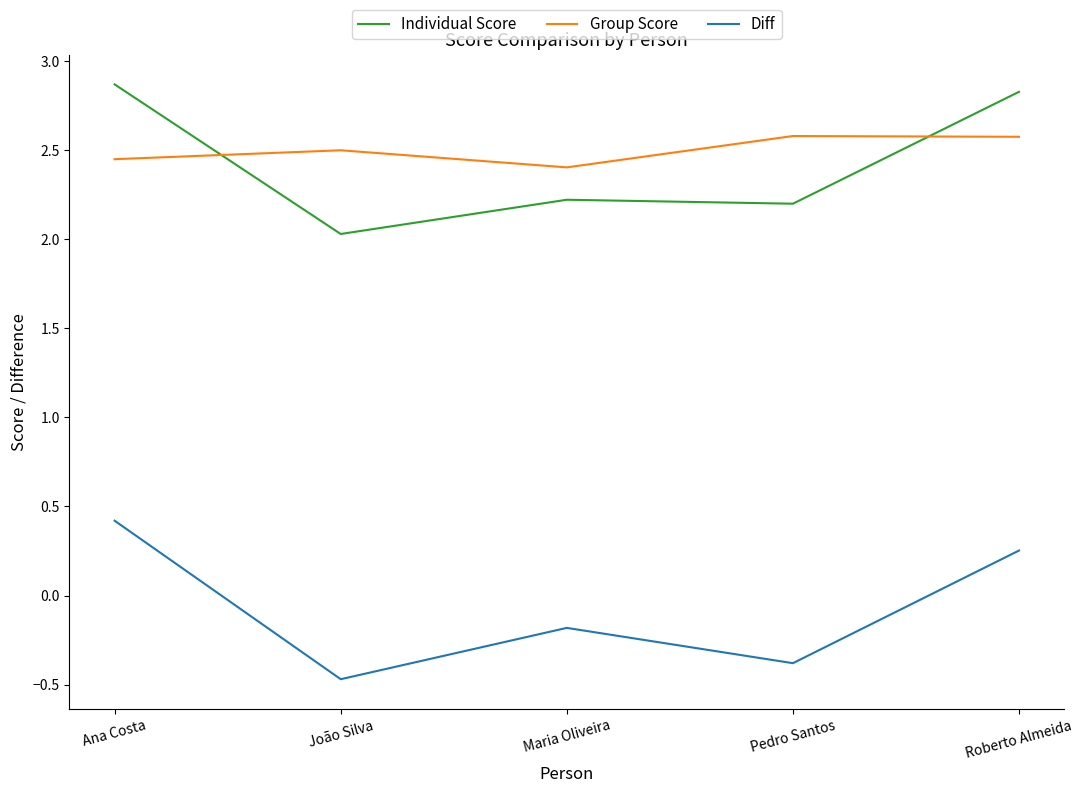

List the labels in order of Diff value, smallest first.

João Silva, Pedro Santos, Maria Oliveira, Roberto Almeida, Ana Costa